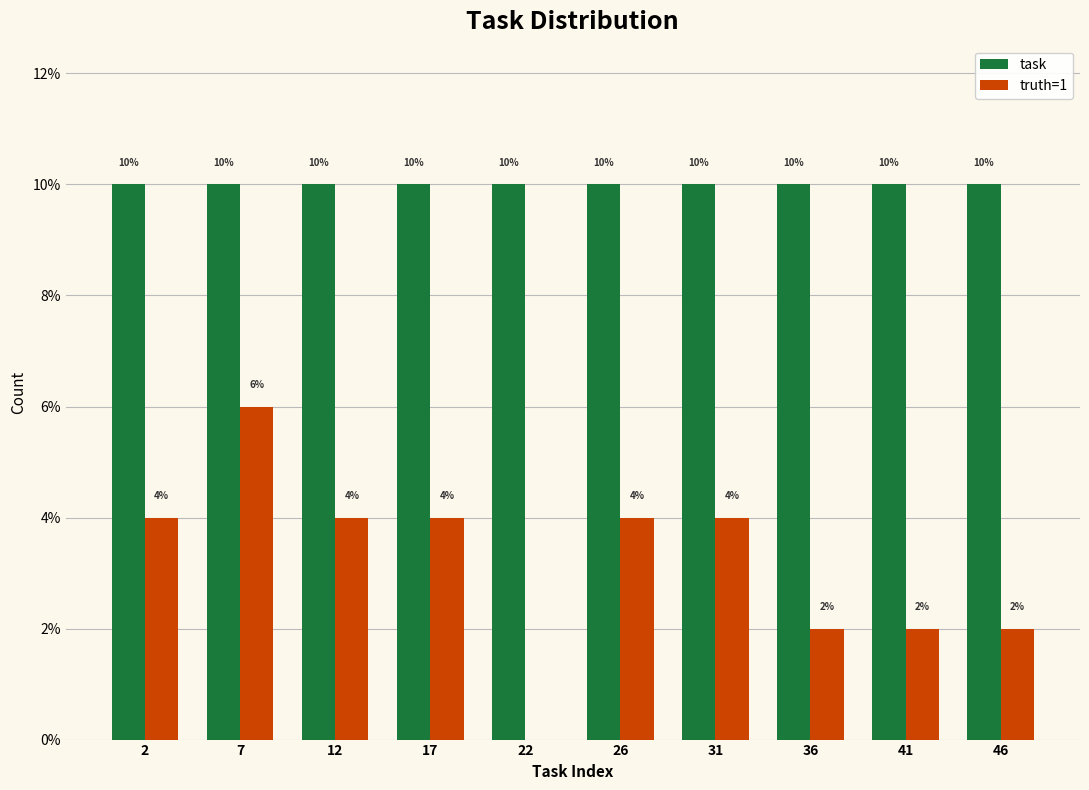

Reading left to right, list all the values displayed in this chart.

task: 2=10	7=10	12=10	17=10	22=10	26=10	31=10	36=10	41=10	46=10
truth=1: 2=4	7=6	12=4	17=4	22=0	26=4	31=4	36=2	41=2	46=2